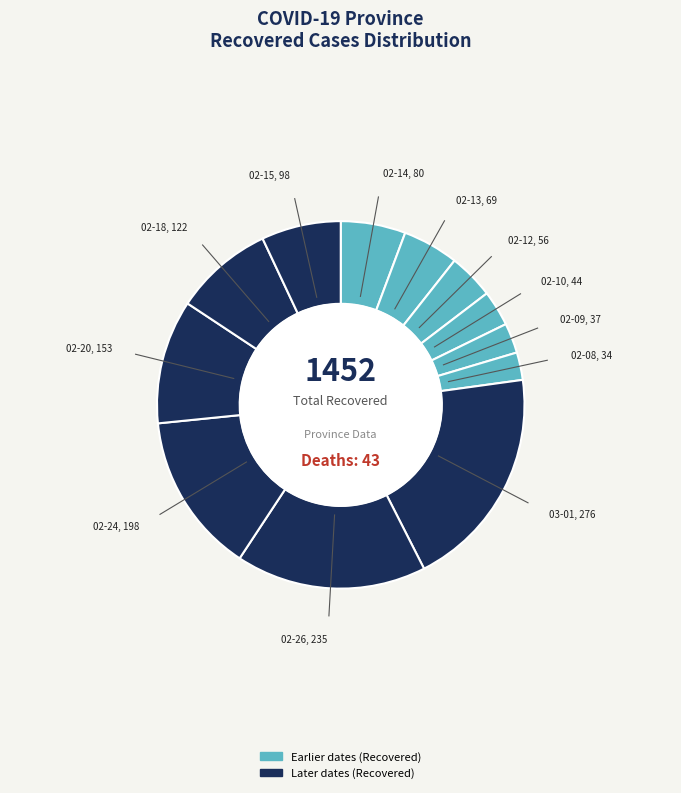

Which category has the biggest portion of the pie?

2020-03-01